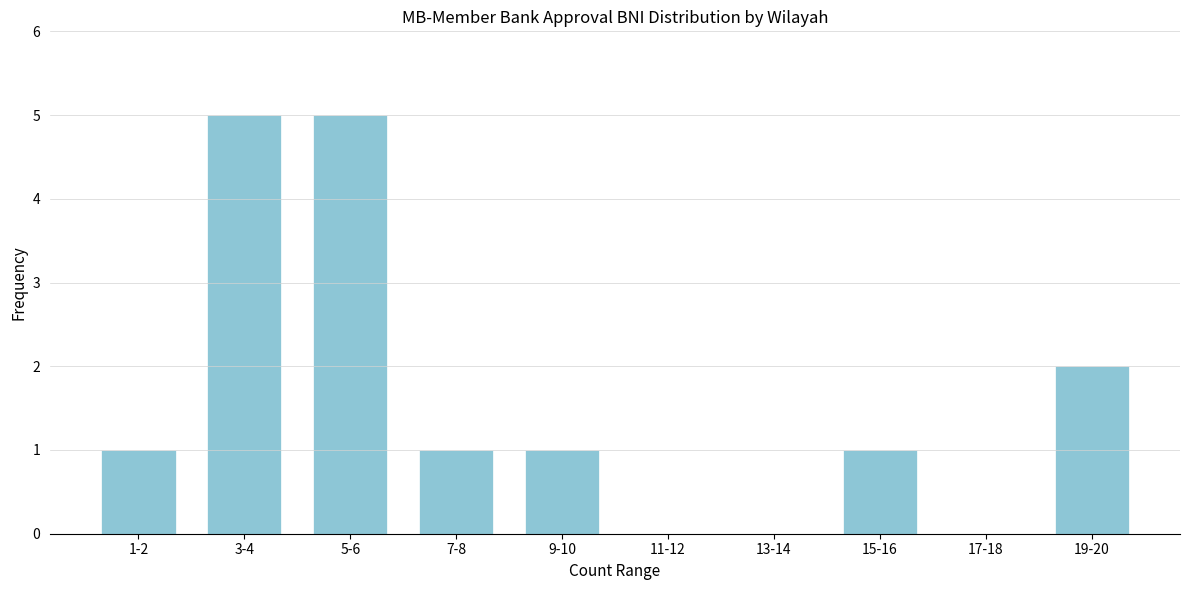

Reading left to right, list all the values displayed in this chart.

1-2=1	3-4=5	5-6=5	7-8=1	9-10=1	11-12=0	13-14=0	15-16=1	17-18=0	19-20=2